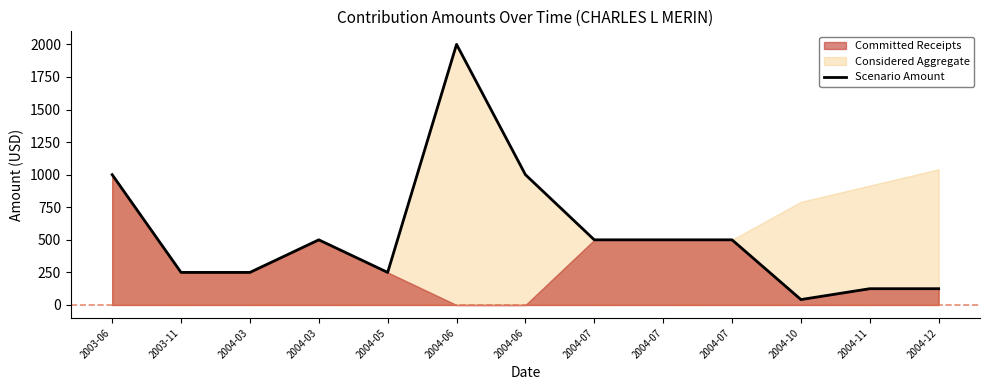

Does the chart have visible grid lines?

No